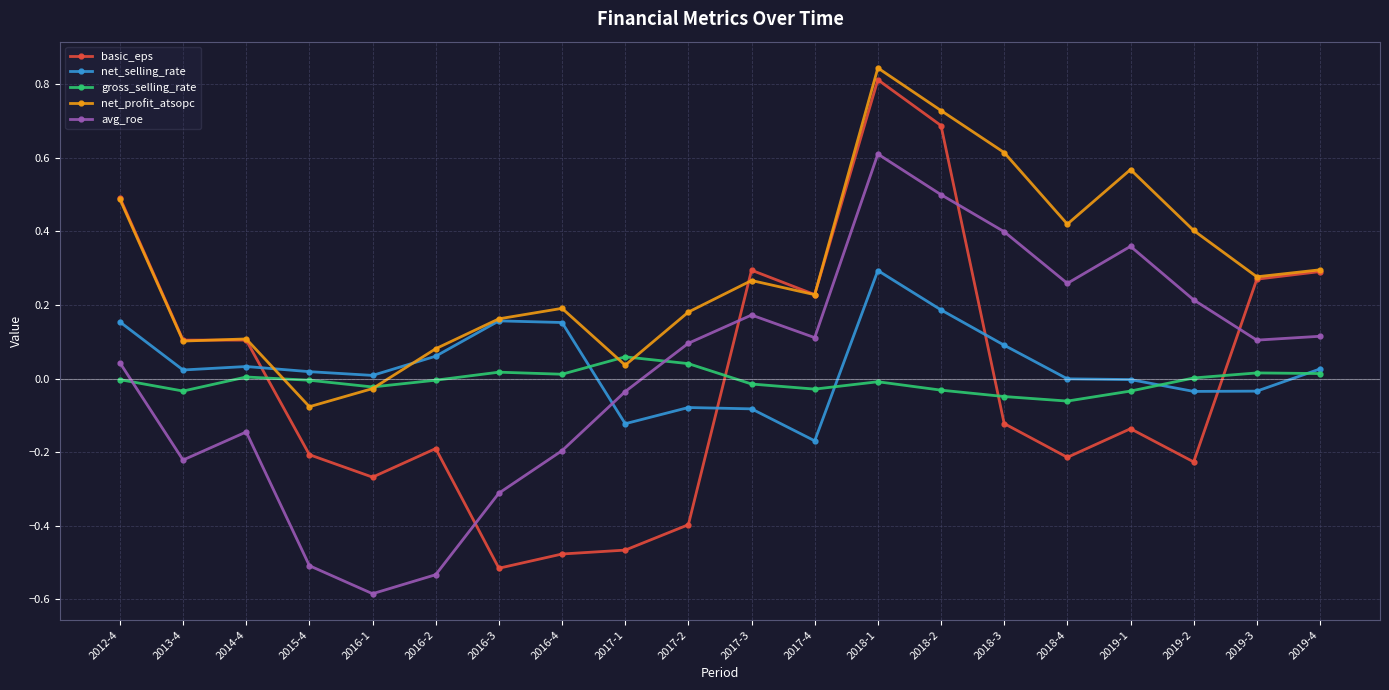

How many values in basic_eps are below zero?

11